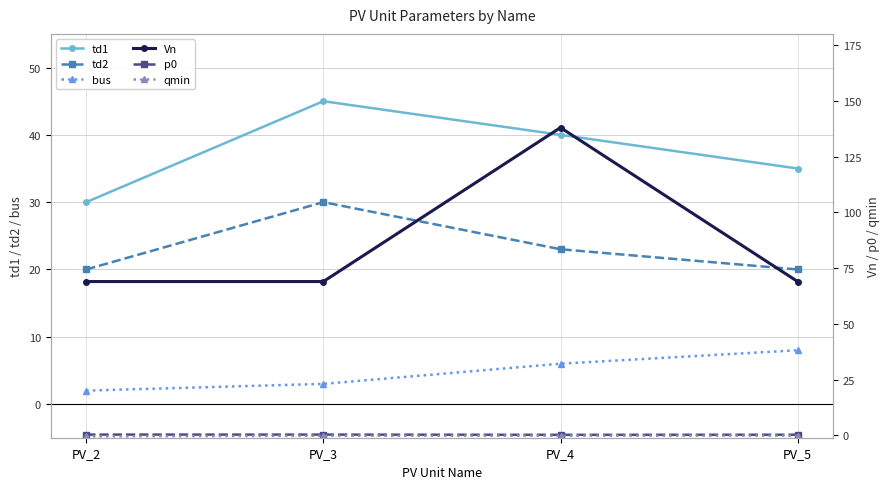

What is the value of the Vn point at the 1st from the left?

69.0